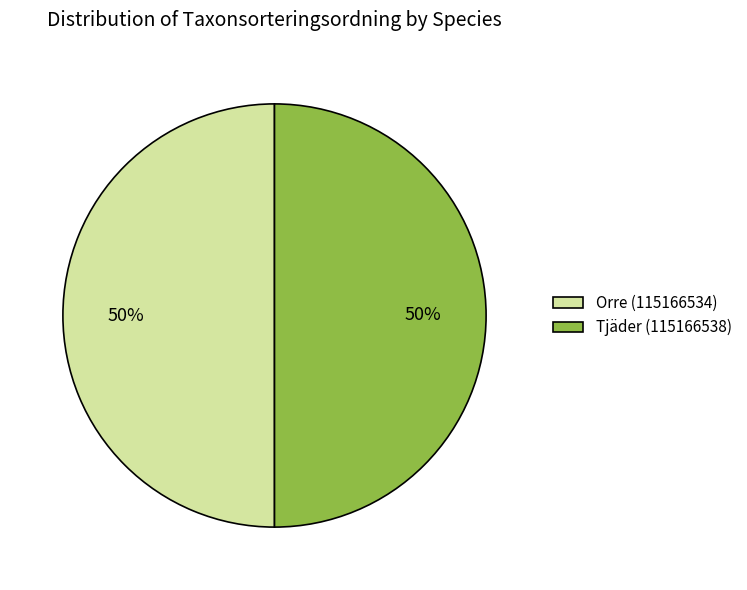

To the nearest percent, what percentage of the pie is Orre (115166534)?

50%